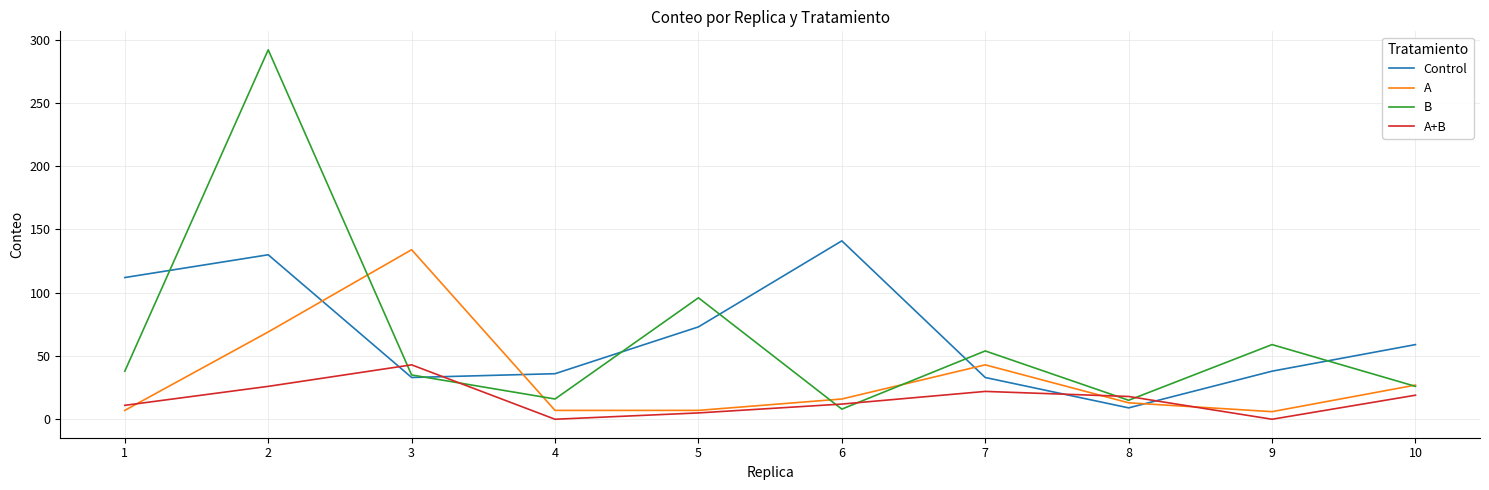

Does the chart display data point markers on the line(s)?

No